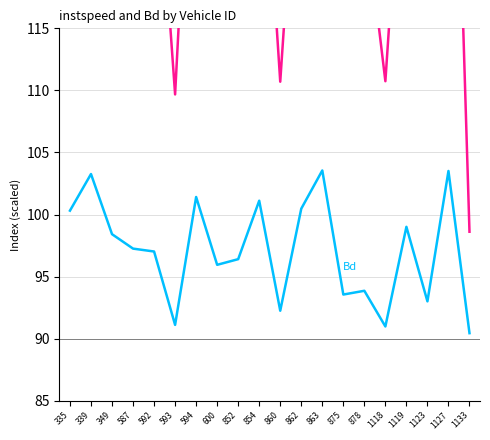

What is the sum of the Bd values at 1123 and 863?

196.6